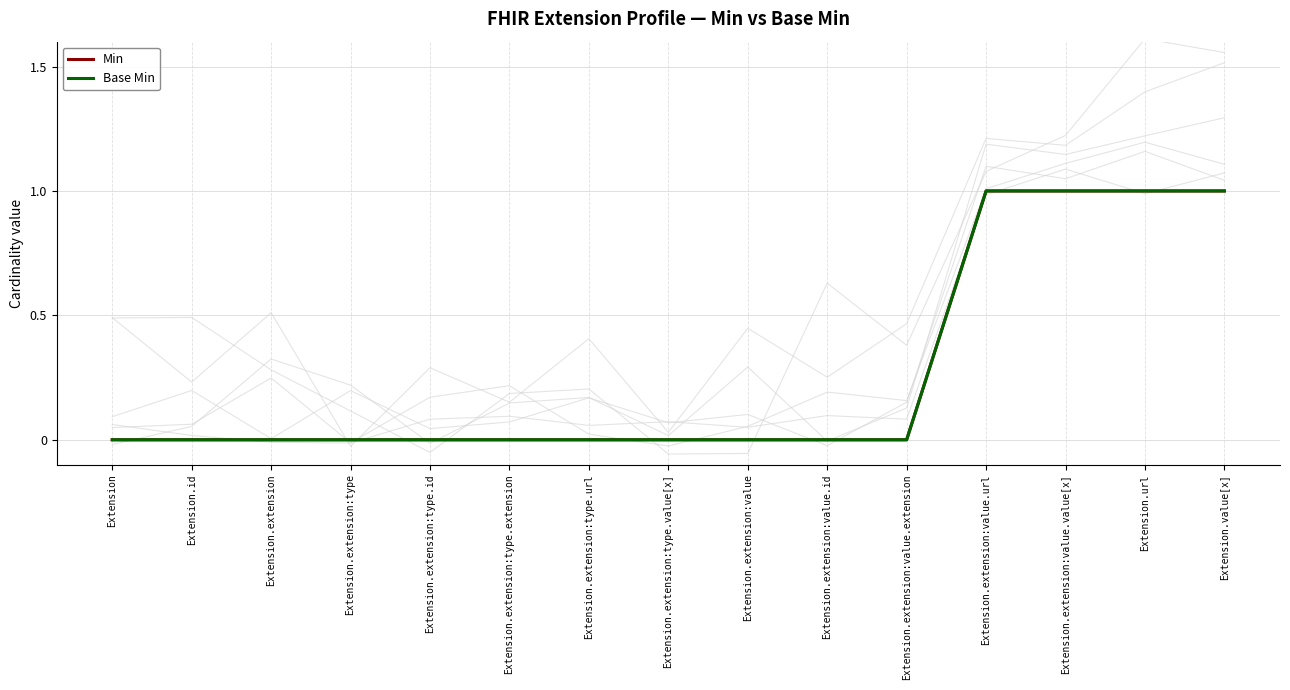

Is it true that Min equals -1 at Extension.extension:type.extension?

False